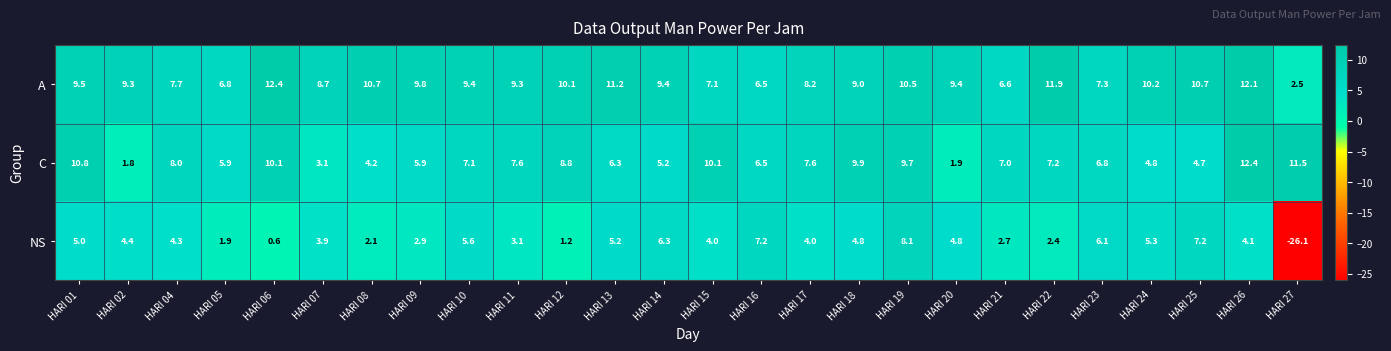

The NS series shows 9.5 at HARI 16. True or false?

False